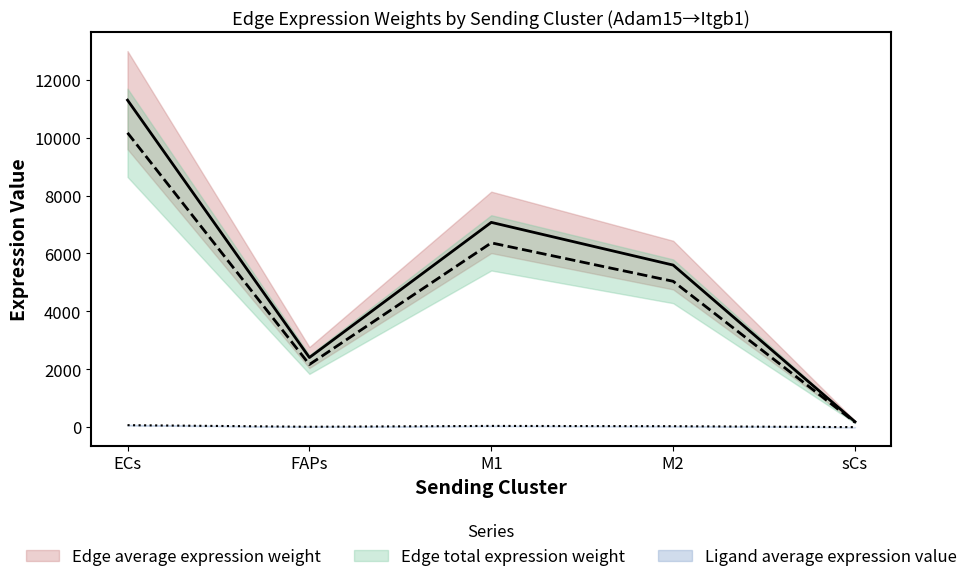

Is it true that Ligand average expression value equals 1.9 at sCs?

False